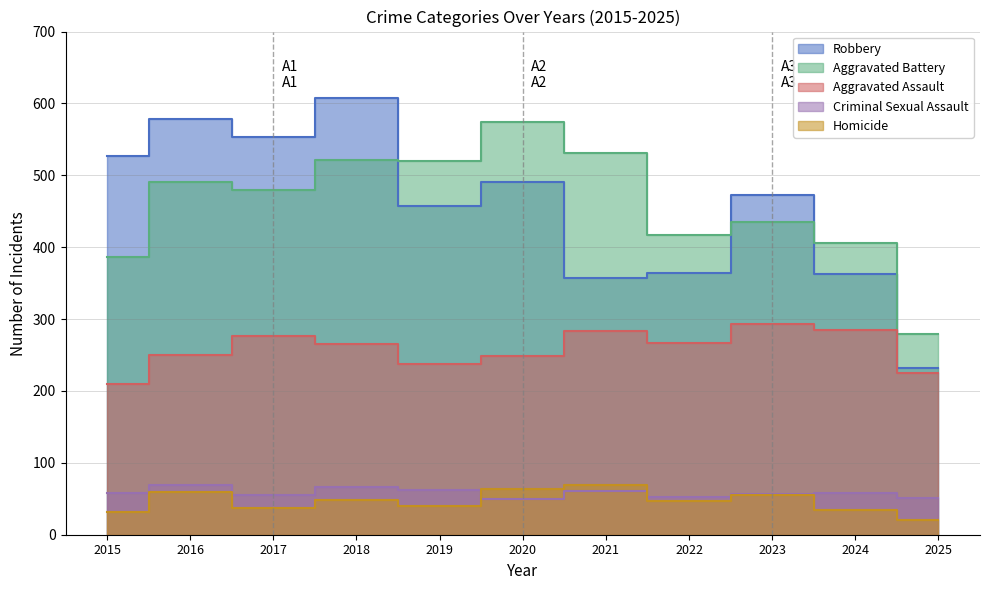

At which category does Homicide reach its first local peak?

2016